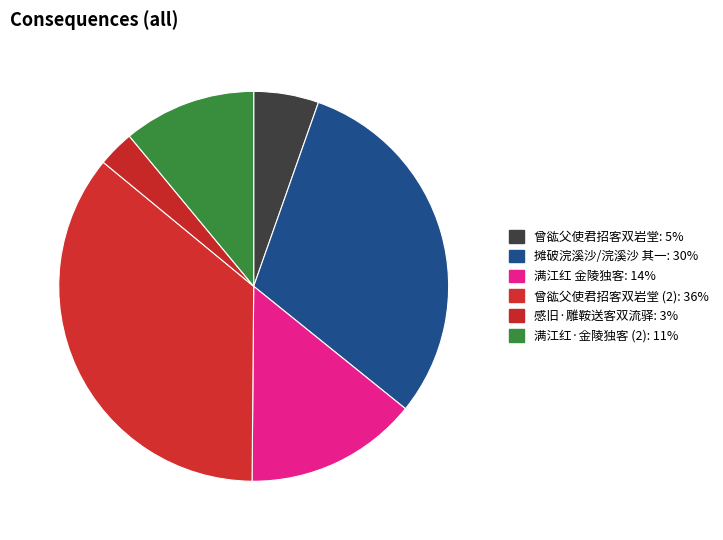

Count the number of slices in the pie.

6